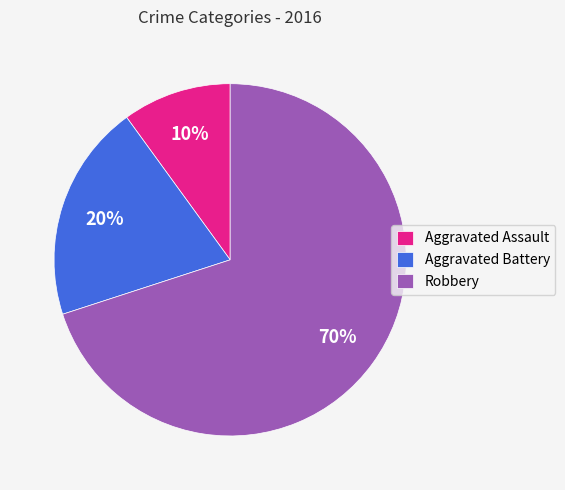

Count the number of slices in the pie.

3